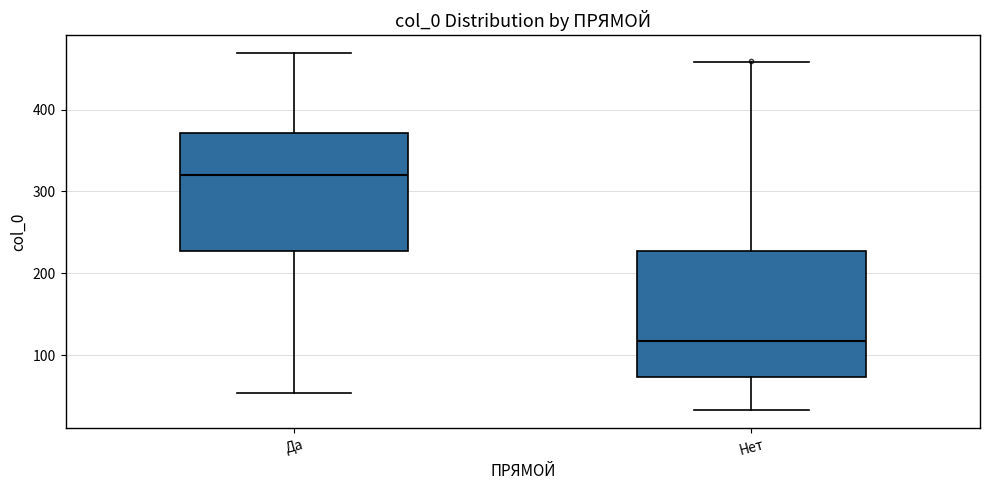

Reading left to right, transcribe this box plot: for each box, give where its median line is, the range the box spans, and where its two whiskers end, as read against the y-axis. The values are not printed on the chart, so give them approximately, as read against the axis.

Да: median 320, box 230 to 370, whiskers 50 to 470
Нет: median 120, box 70 to 230, whiskers 30 to 460